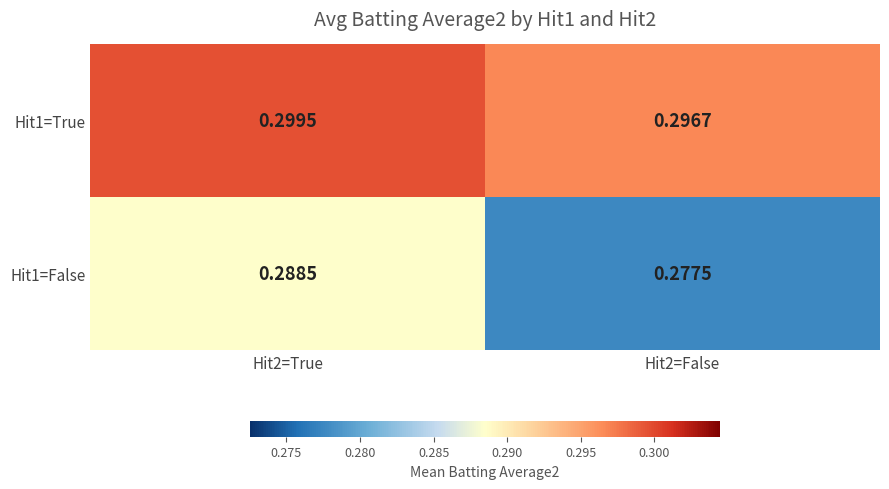

At how many categories does at least one series exceed 0?

2